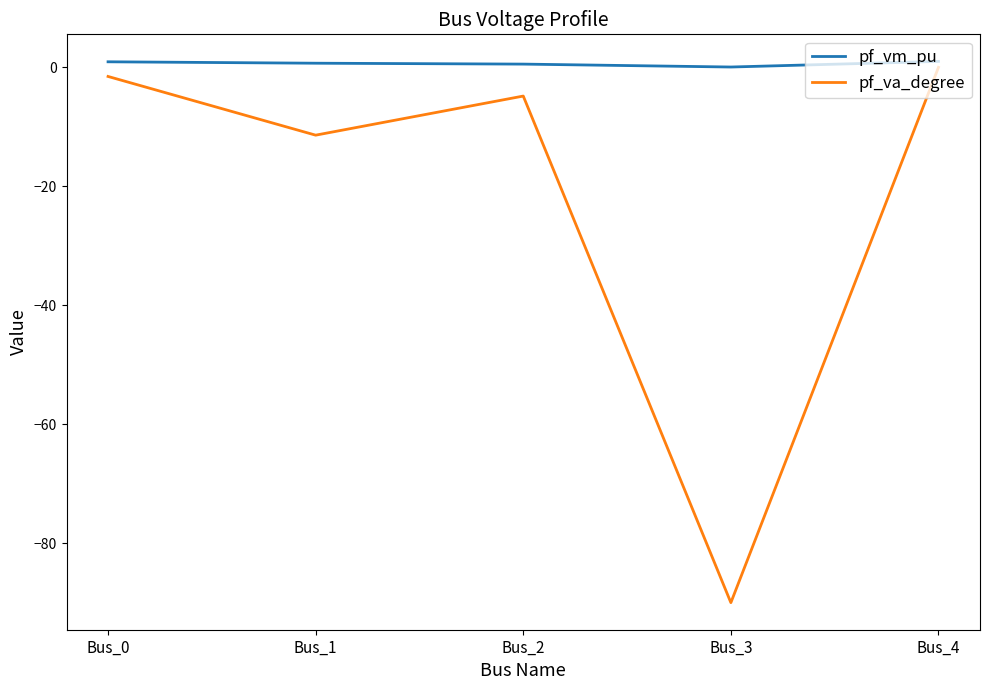

Rank the series by their maximum value, from lowest to highest.

pf_va_degree, pf_vm_pu